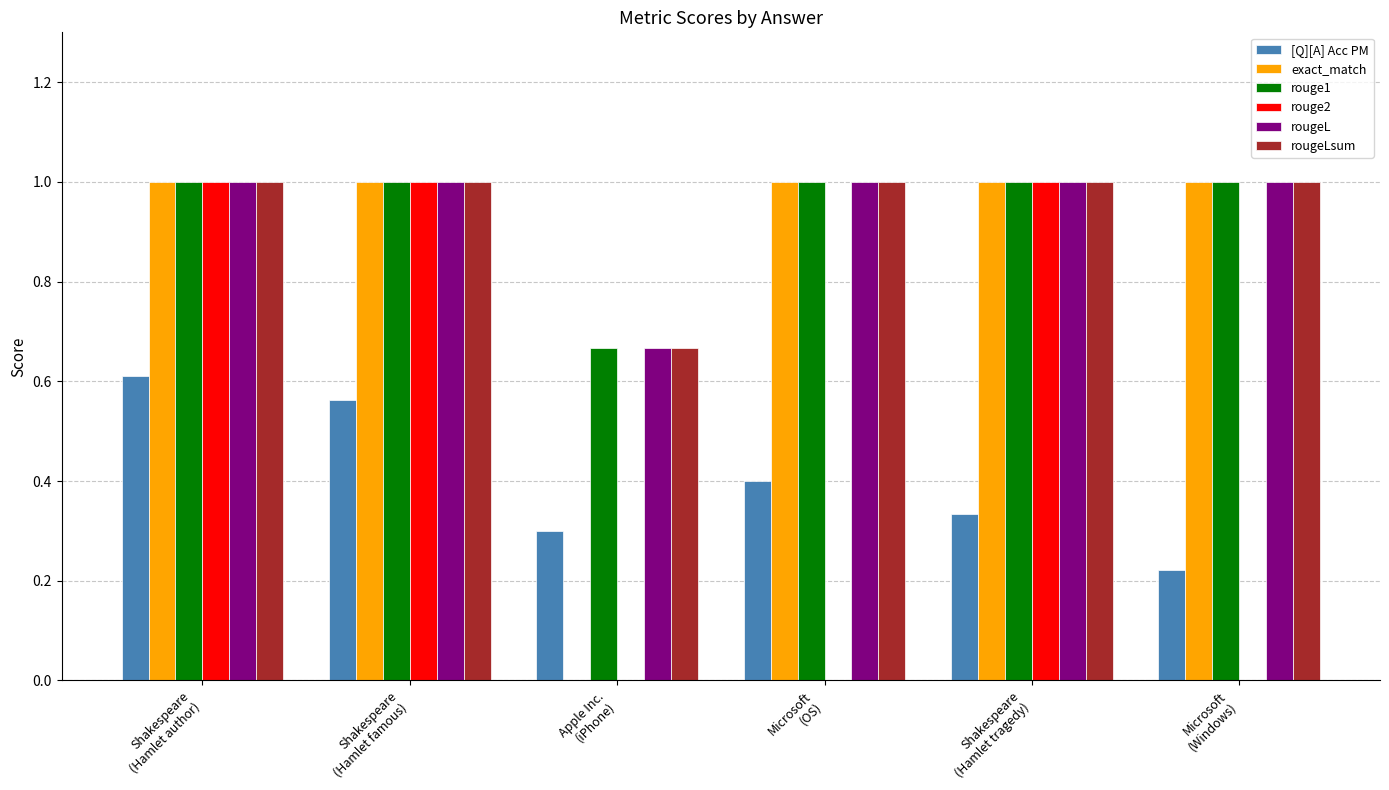

What is the sum of all rouge1 values?

5.7